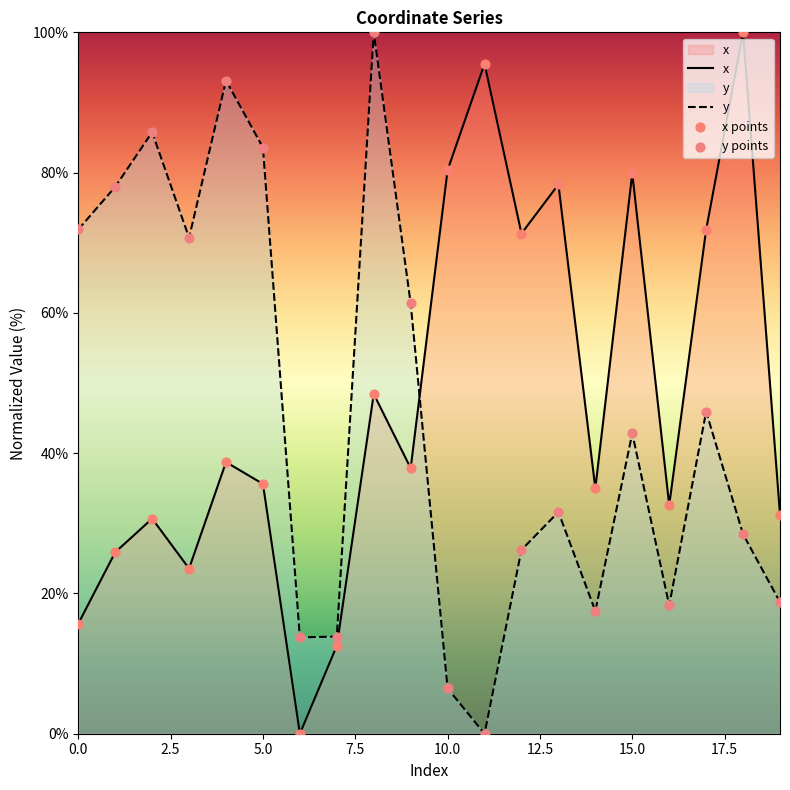

What are all the series names shown in the legend?

x, y